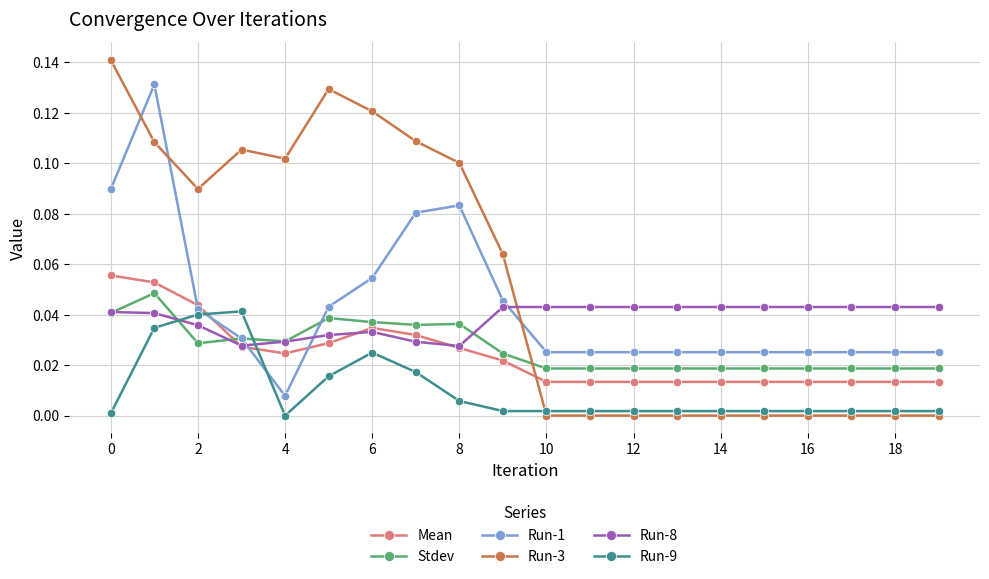

Which series has the widest spread of values?

Run-3